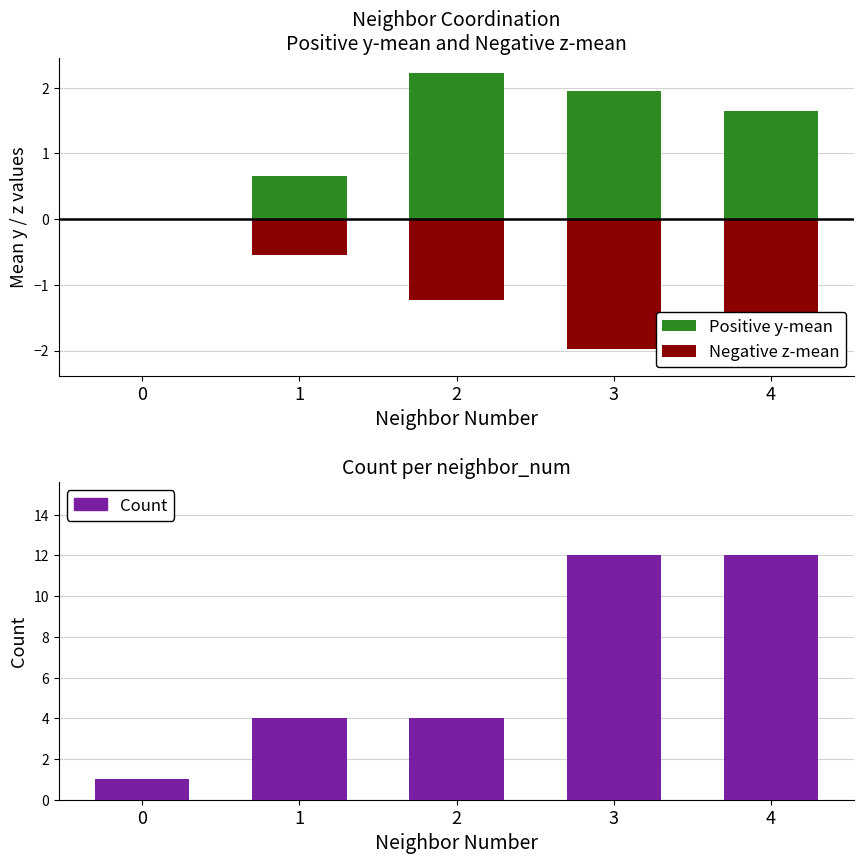

Reading right to left, transcribe all the data shown in this chart.

Positive y-mean: 1.6	2.0	2.2	0.7	0.0
Negative z-mean: -2.2	-2.0	-1.2	-0.5	0.0
Count: 12.0	12.0	4.0	4.0	1.0